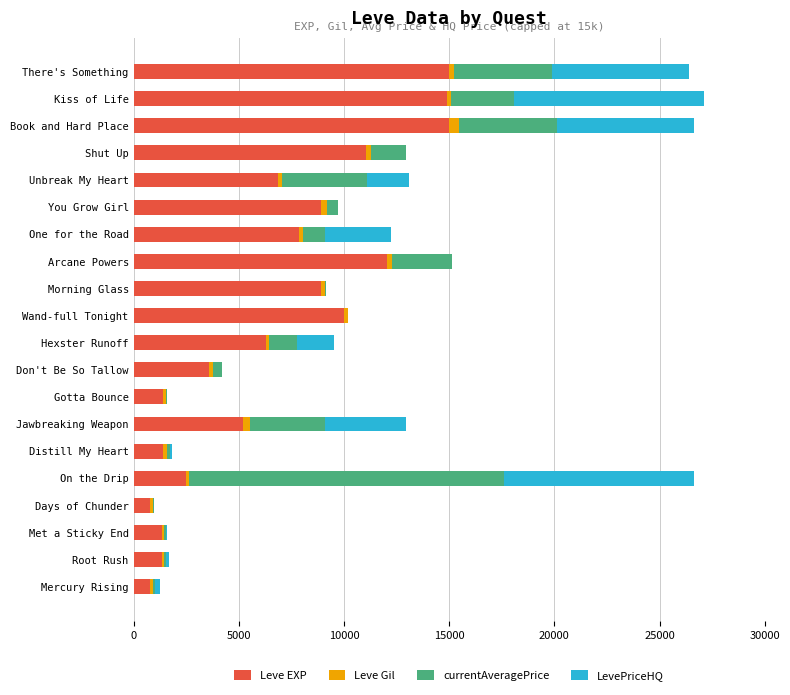

What is the maximum value for Leve EXP?

15000.0